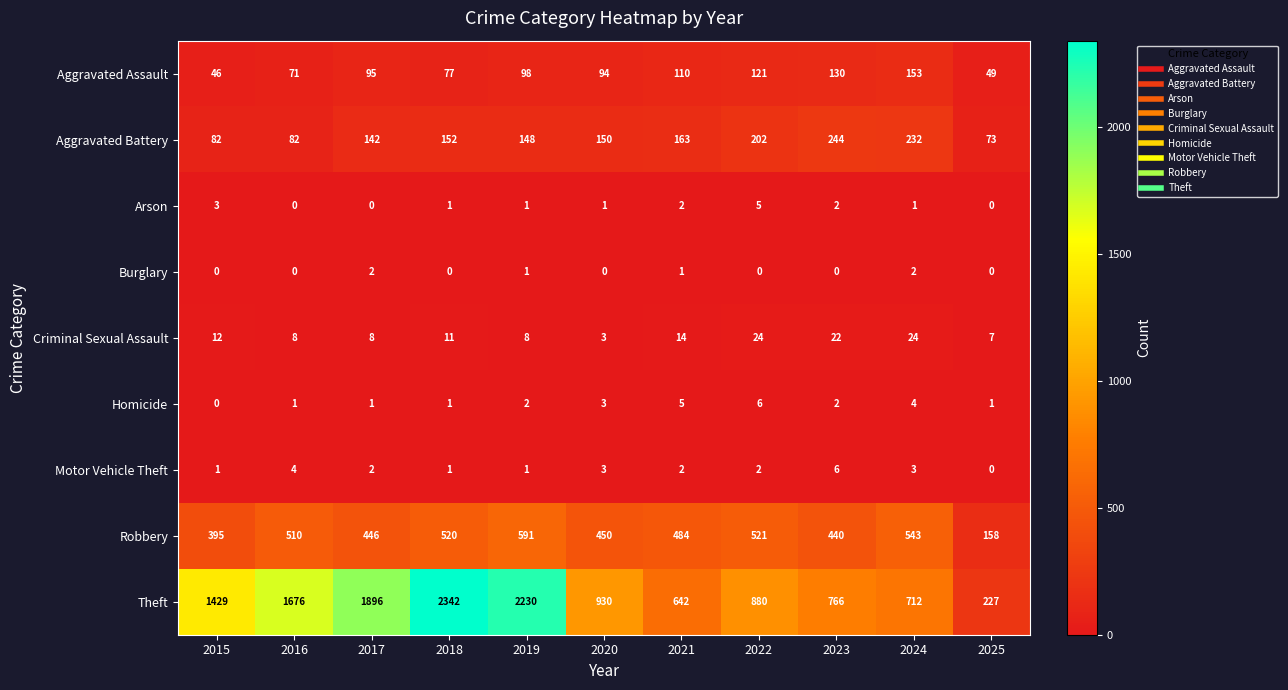

What is the difference between the maximum and minimum values in the Theft series?

2115